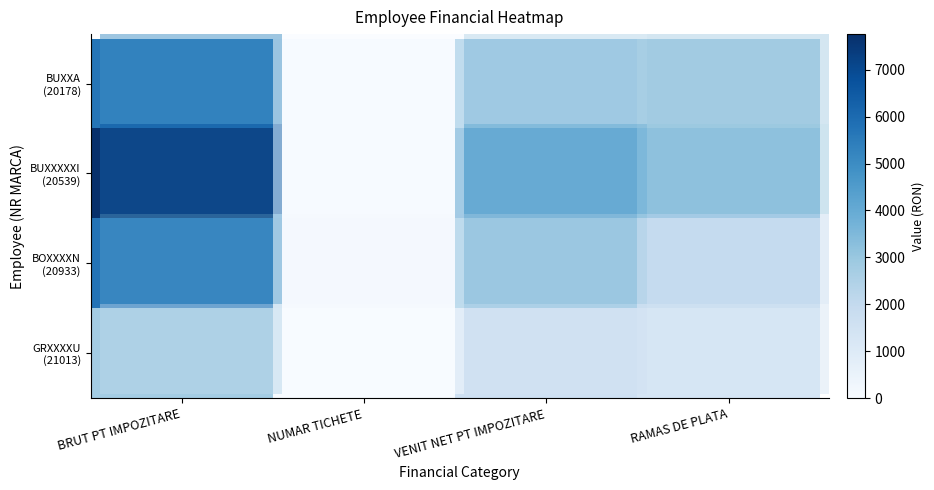

Reading left to right, list all the values displayed in this chart.

row_0: 2260.5	0.0	1456.3	1234.1
row_1: 4585.0	109.7	2474.2	1833.7
row_2: 6353.7	40.3	3518.2	2905.5
row_3: 4916.0	38.4	2341.4	2607.3